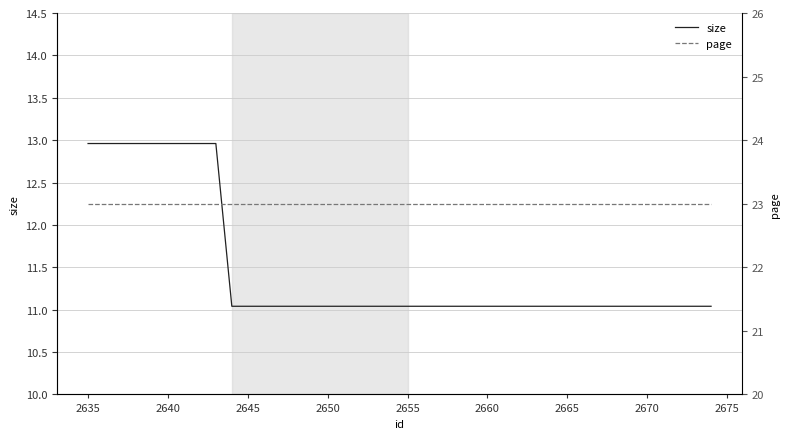

List the series in order of their peak value, highest first.

page, size